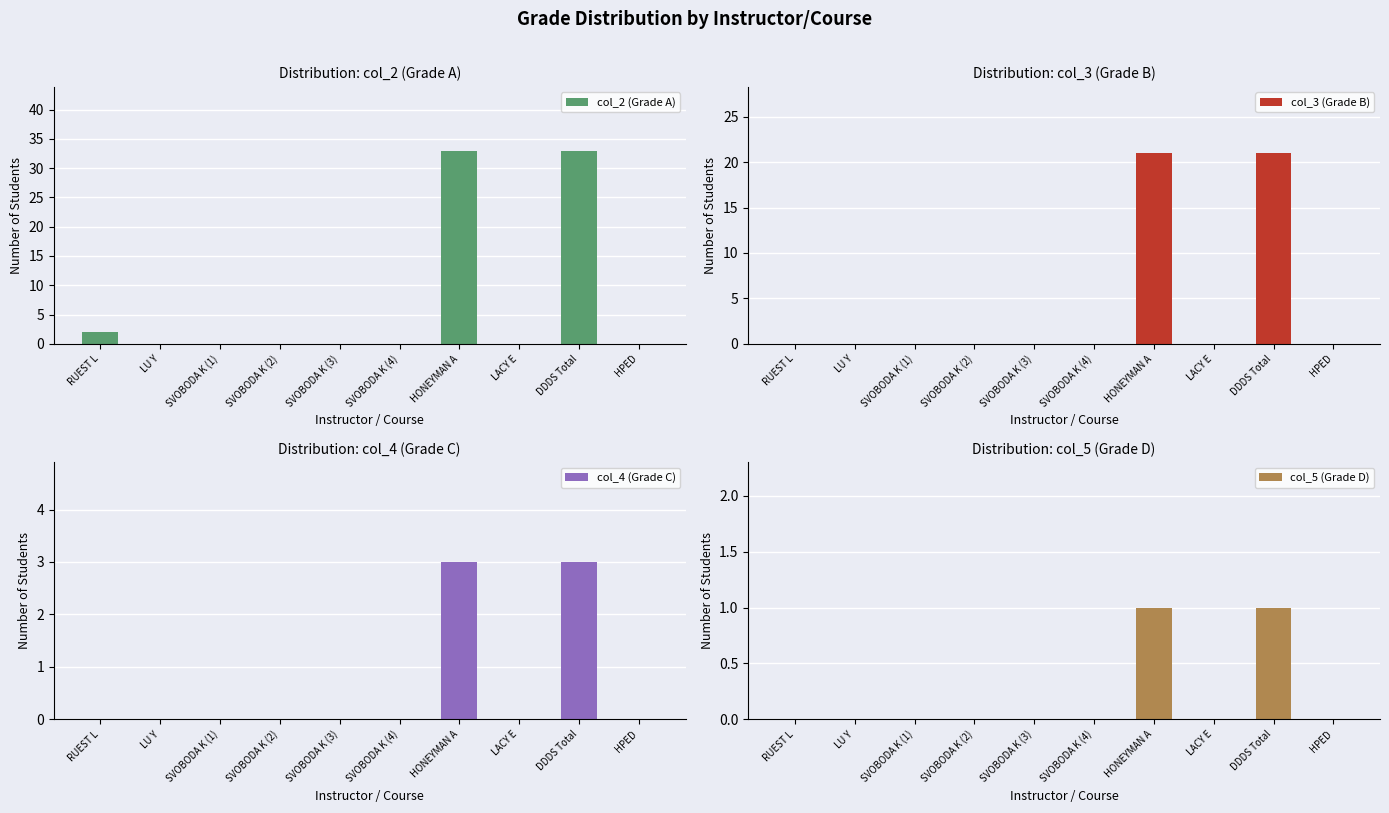

Which category has the lowest value in the col_4 (Grade C) series?

RUEST L